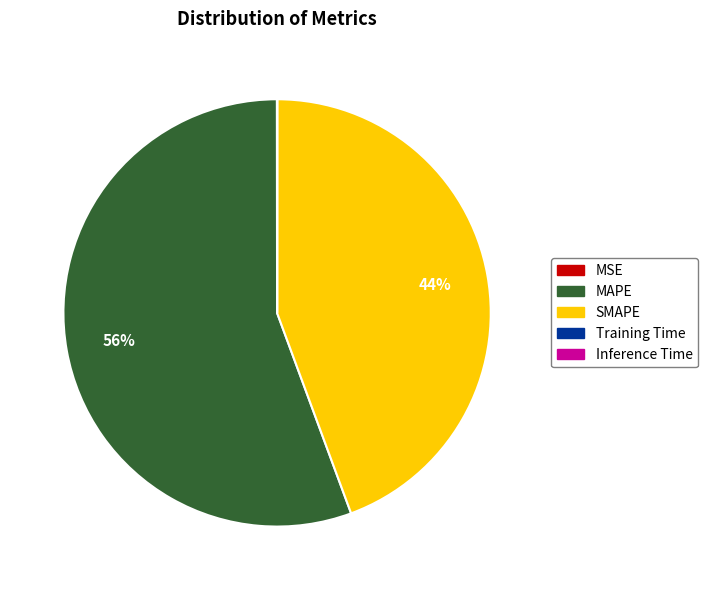

Which slice is the largest?

MAPE